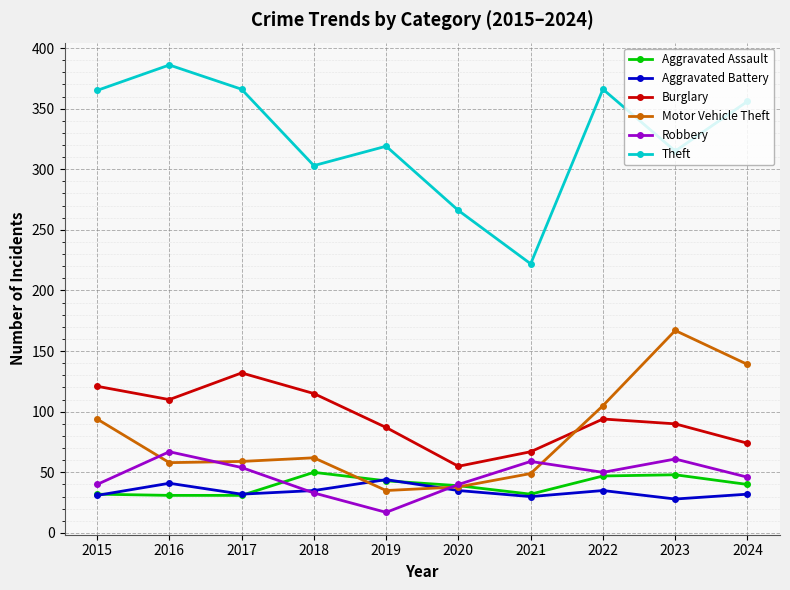

Between 2021 and 2024, which series saw the biggest shift?

Theft